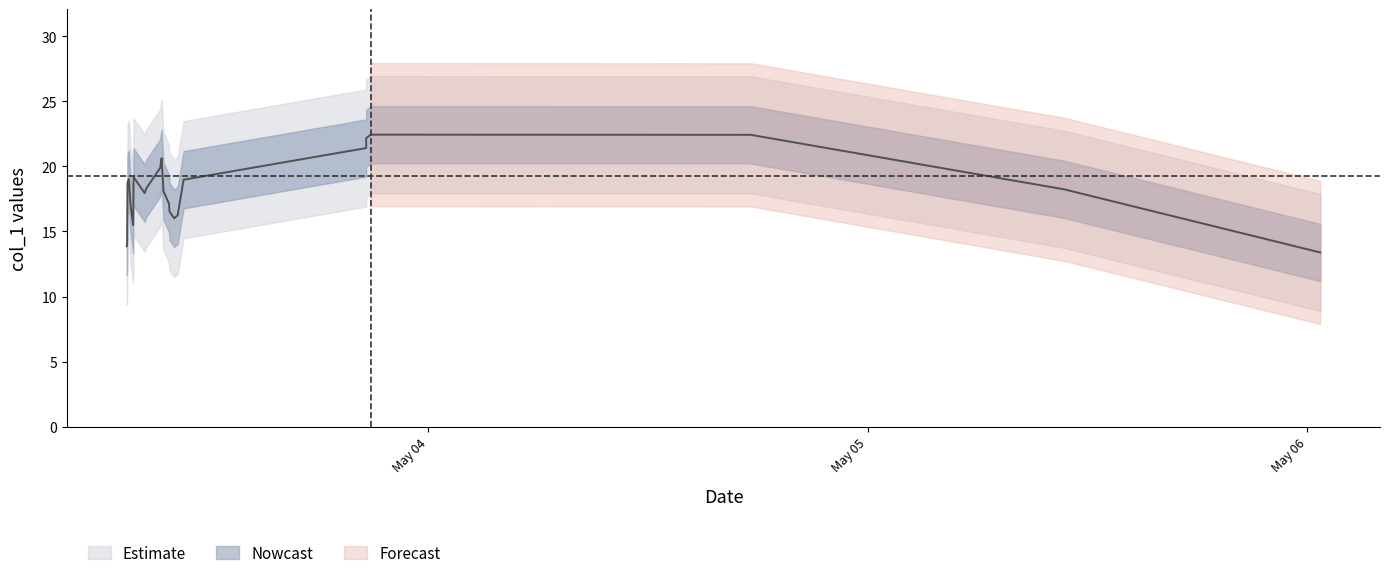

What is the label of the 16th point from the left?

2019-05-03 10:19:23